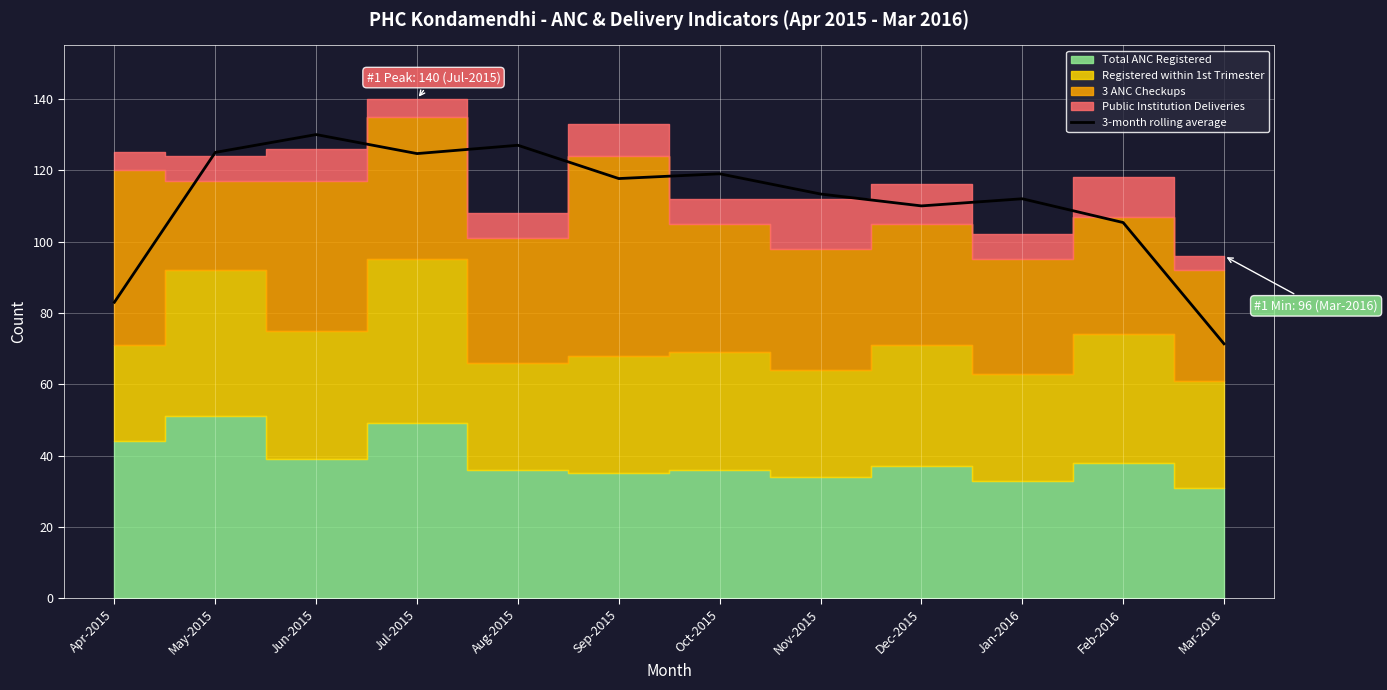

The chart shows a value of 105.3 at Feb-2016. True or false?

True